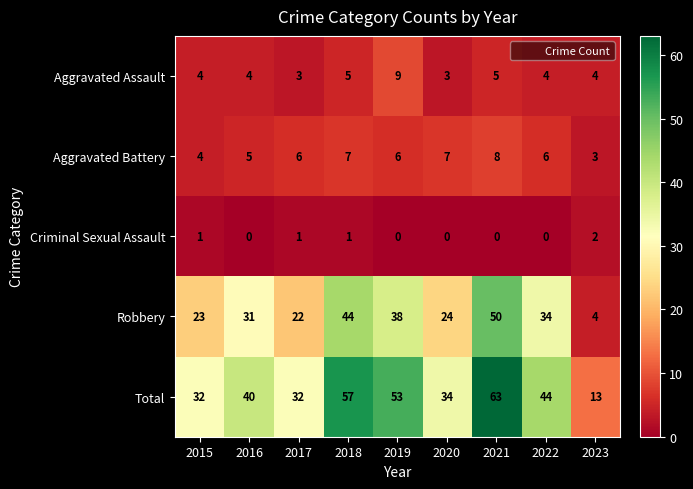

What is the difference between the maximum and minimum values in the Total series?

50